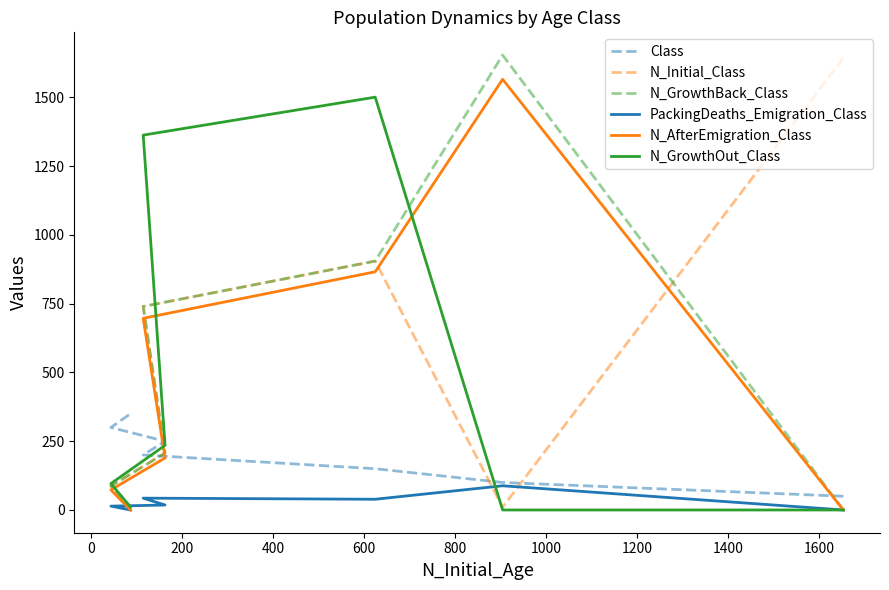

Which has a higher value, 600 or 0?

600